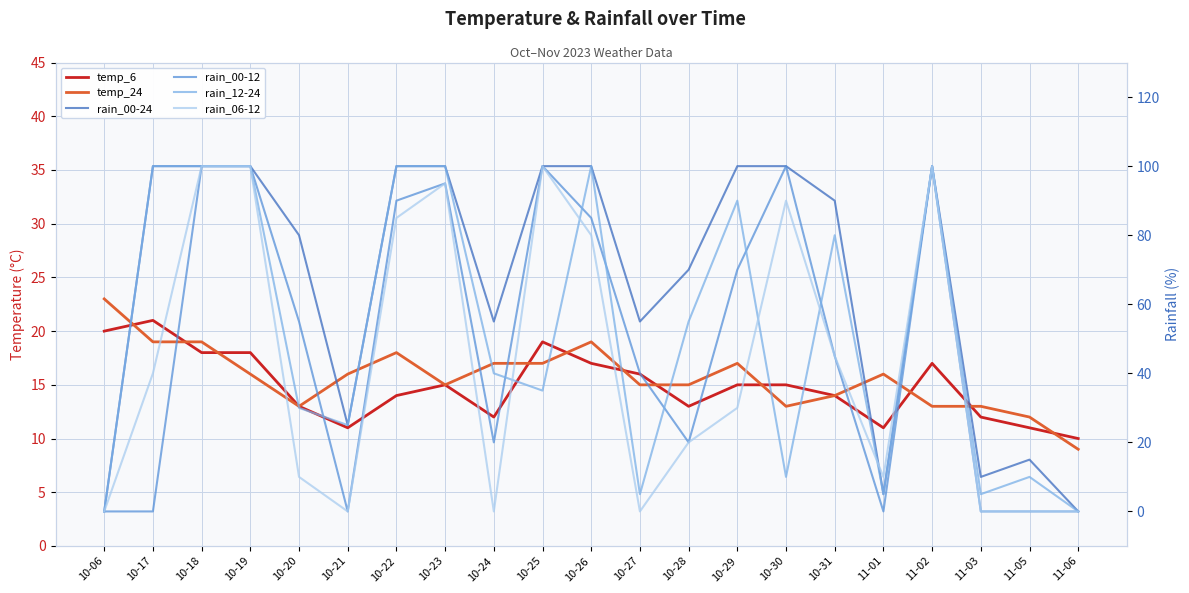

How many times do temp_24 and rain_12-24 cross each other?

8